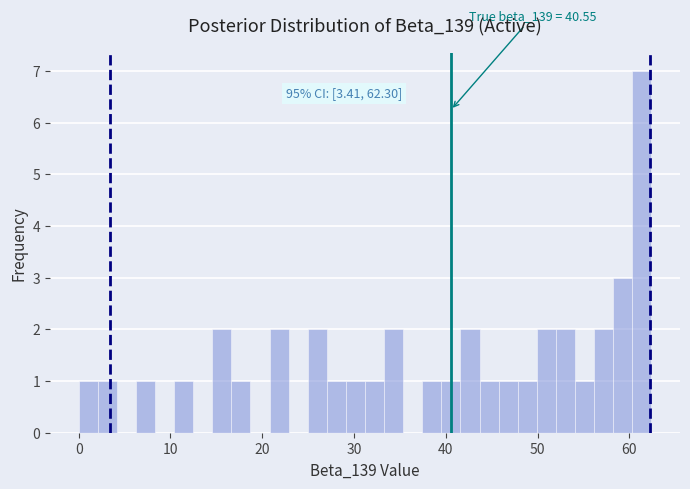

Read against the x-axis, roughly where is the centre of the tallest bar?

61